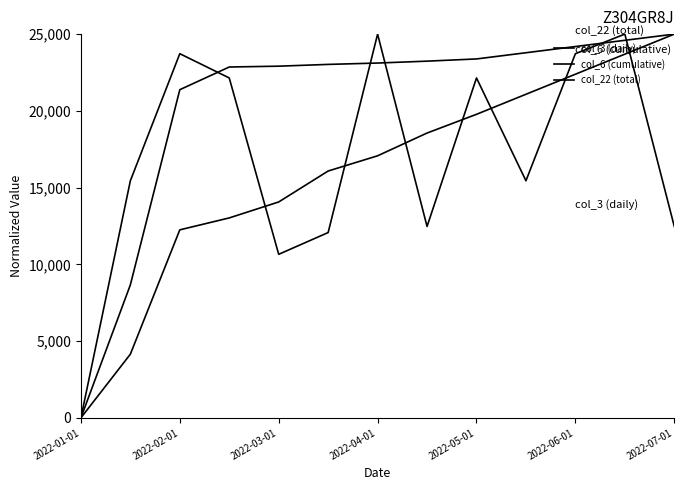

How many categories are shown in the chart?

13